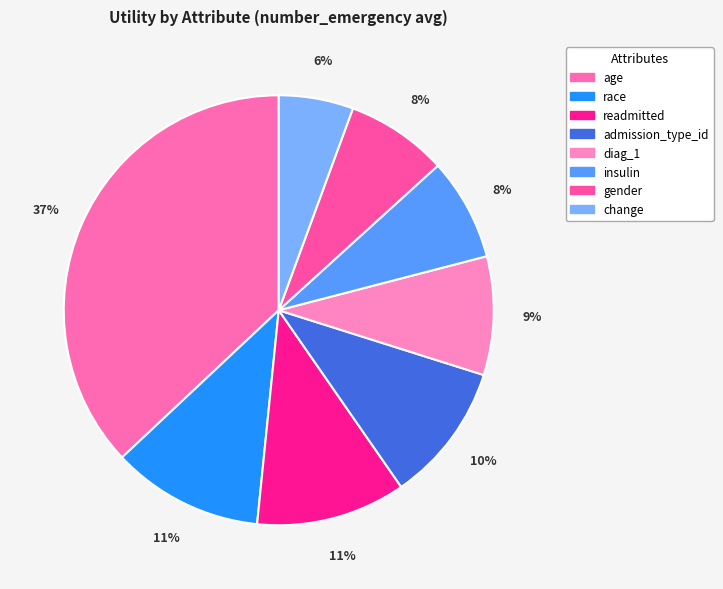

What percentage is the age slice, to the nearest percent?

37%